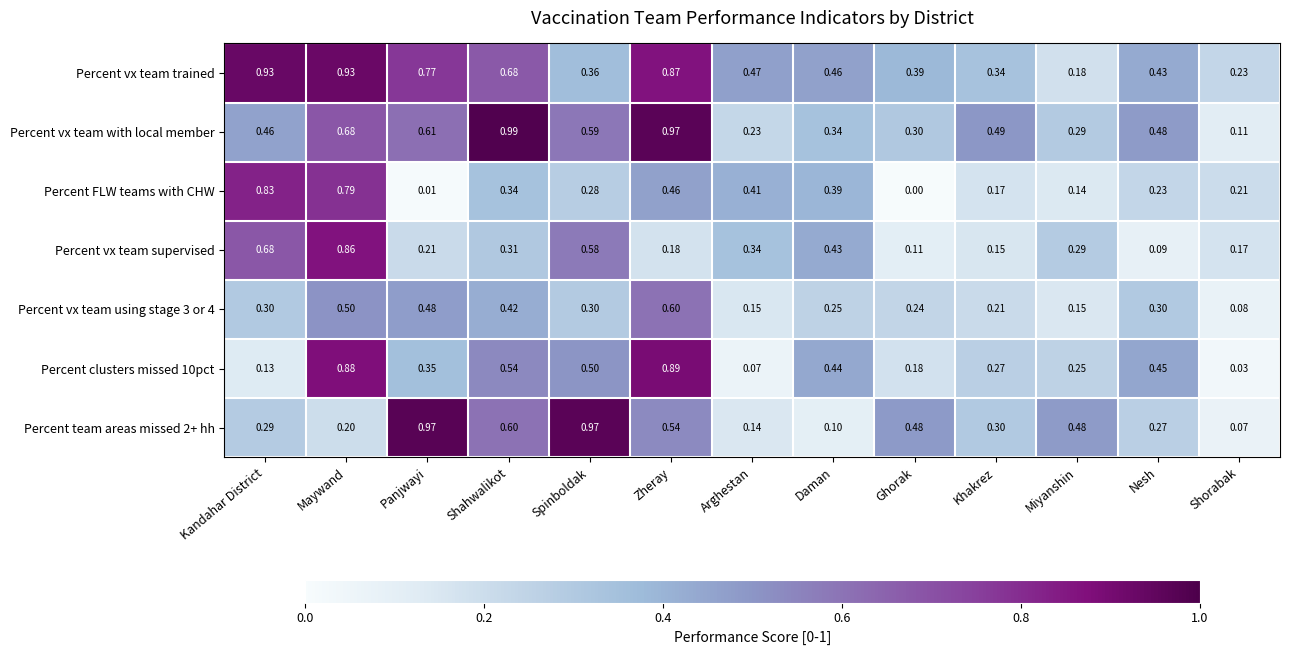

Between Khakrez and Nesh, which series saw the biggest shift?

Percent clusters missed 10pct